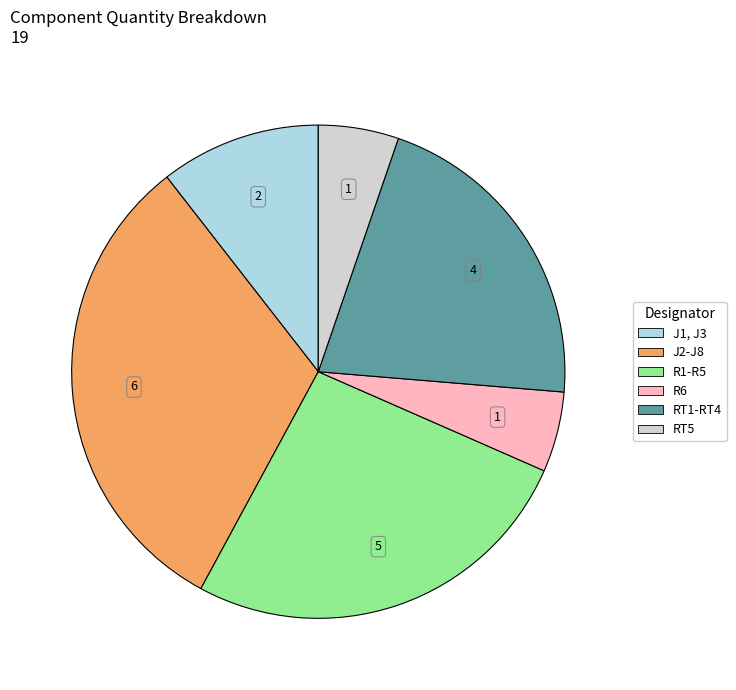

Count the number of slices in the pie.

6